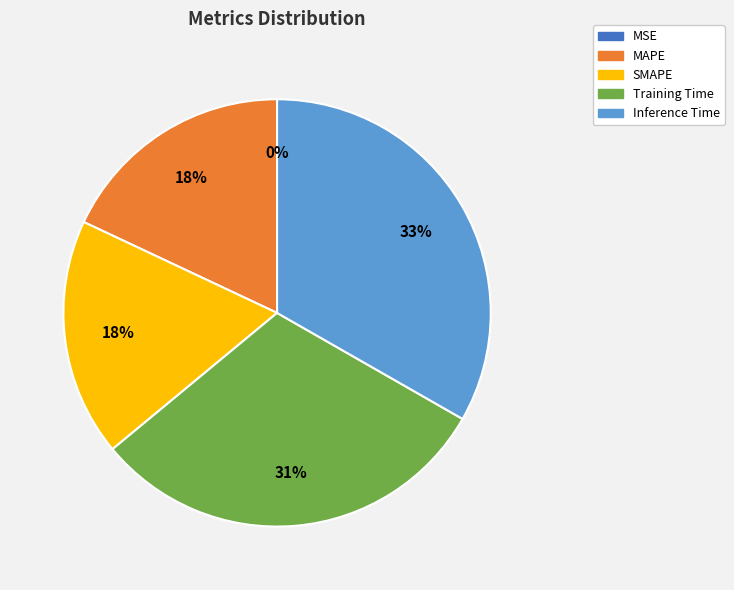

Is the sum of MAPE and SMAPE greater than half?

No